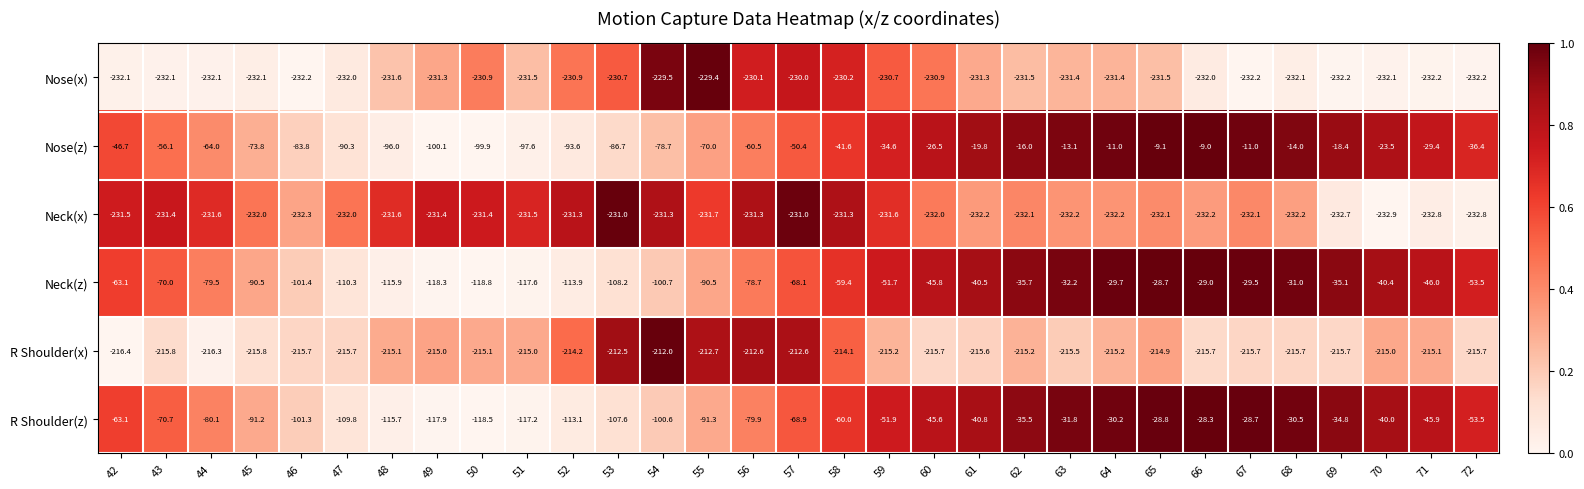

The value of Nose(x) at 66 is -363.0. True or false?

False